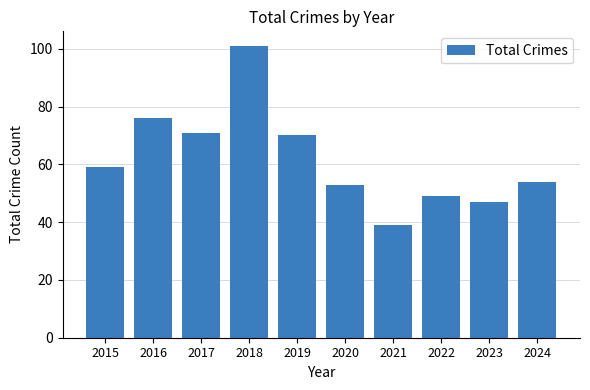

Does the chart contain any negative values?

No